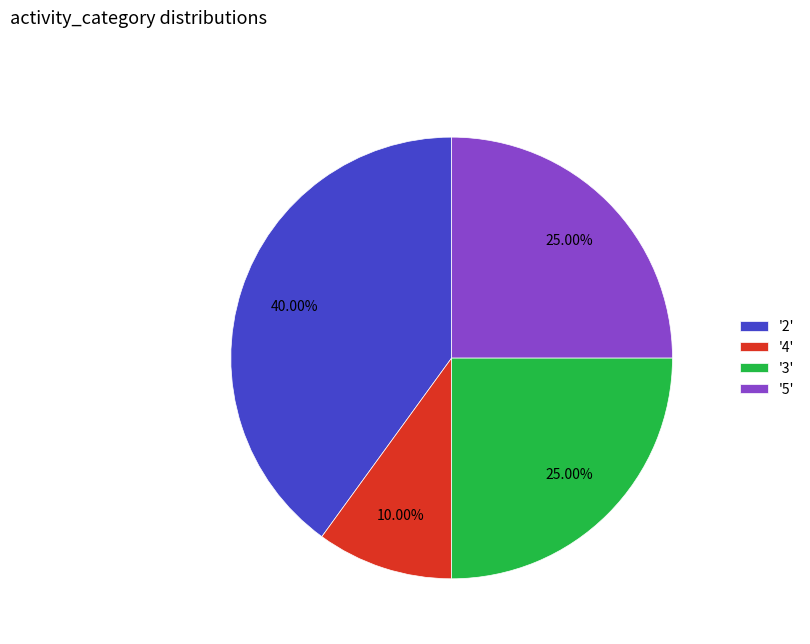

Which has a higher value, '2' or '3'?

'2'